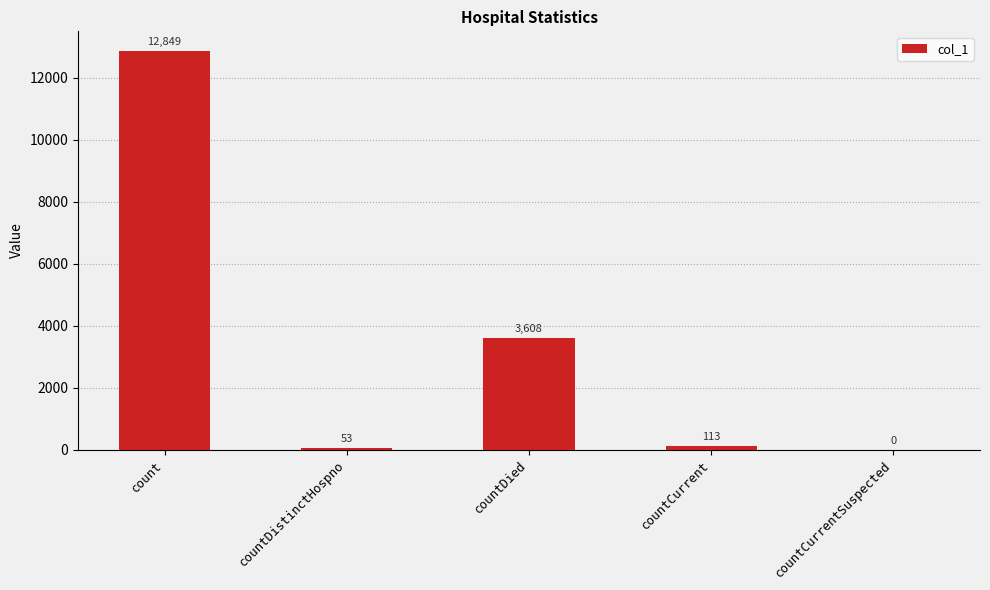

What is the change in value from count to countDied?

-9241